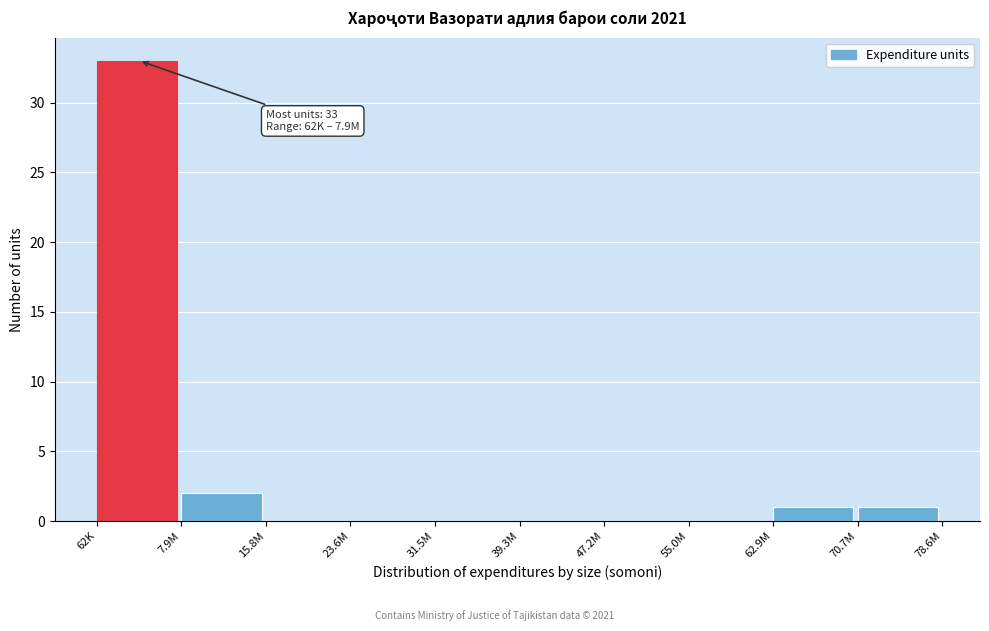

Reading left to right, list all the values displayed in this chart.

62K=33	7.9M=2	15.8M=0	23.6M=0	31.5M=0	39.3M=0	47.2M=0	55.0M=0	62.9M=1	70.7M=1